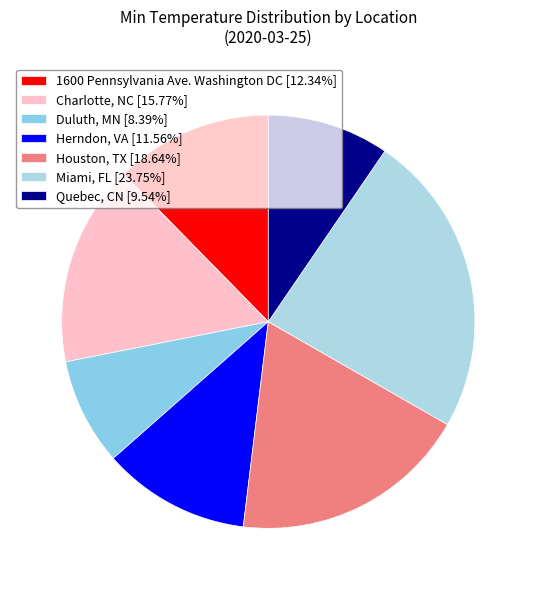

Rank the categories by value from highest to lowest.

Miami, FL, Houston, TX, Charlotte, NC, 1600 Pennsylvania Ave. Washington DC, Herndon, VA, Quebec, CN, Duluth, MN